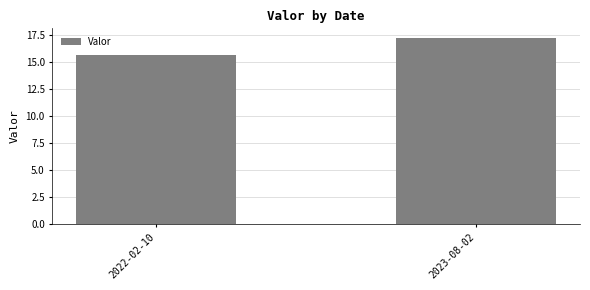

Rank the categories by value from lowest to highest.

2022-02-10, 2023-08-02